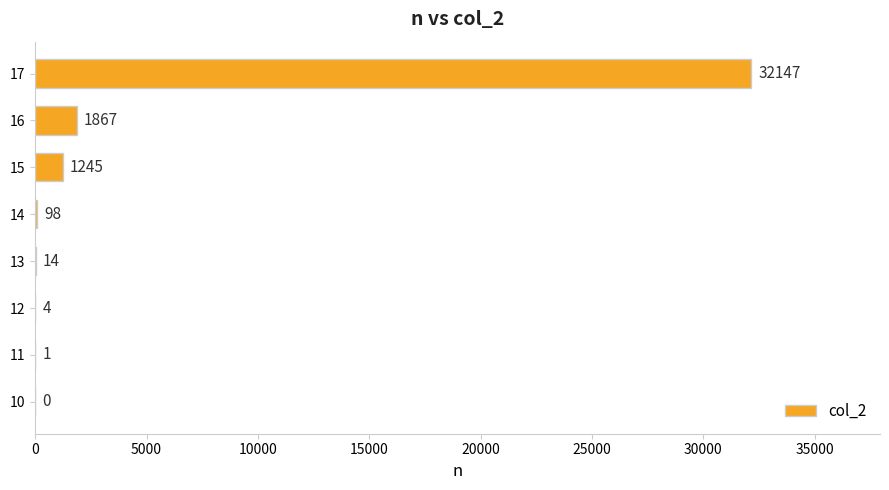

Reading bottom to top, what are all the values shown in this chart?

10=0	11=1	12=4	13=14	14=98	15=1245	16=1867	17=32147